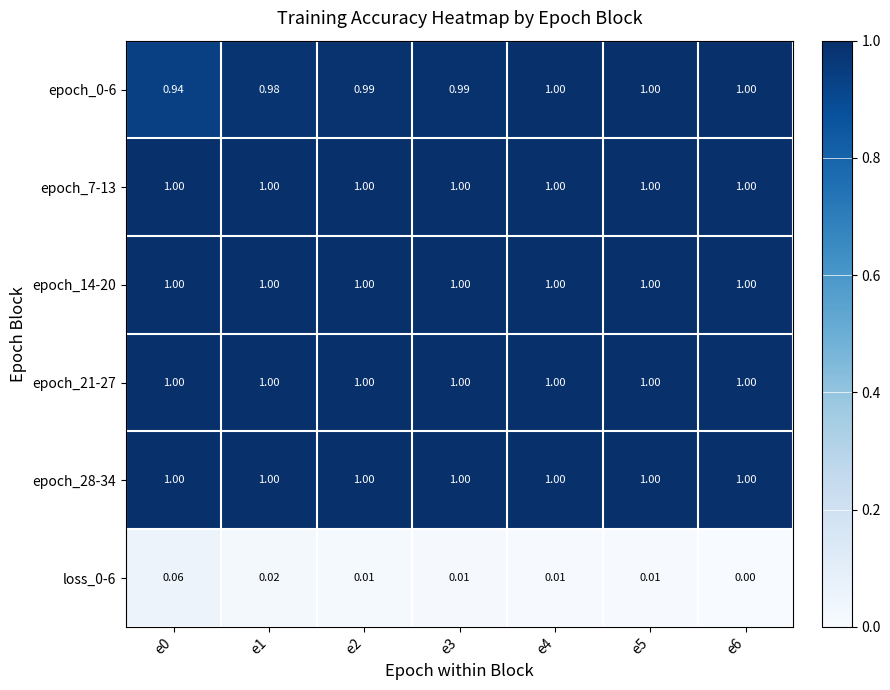

Which label corresponds to the largest value in the chart?

e4